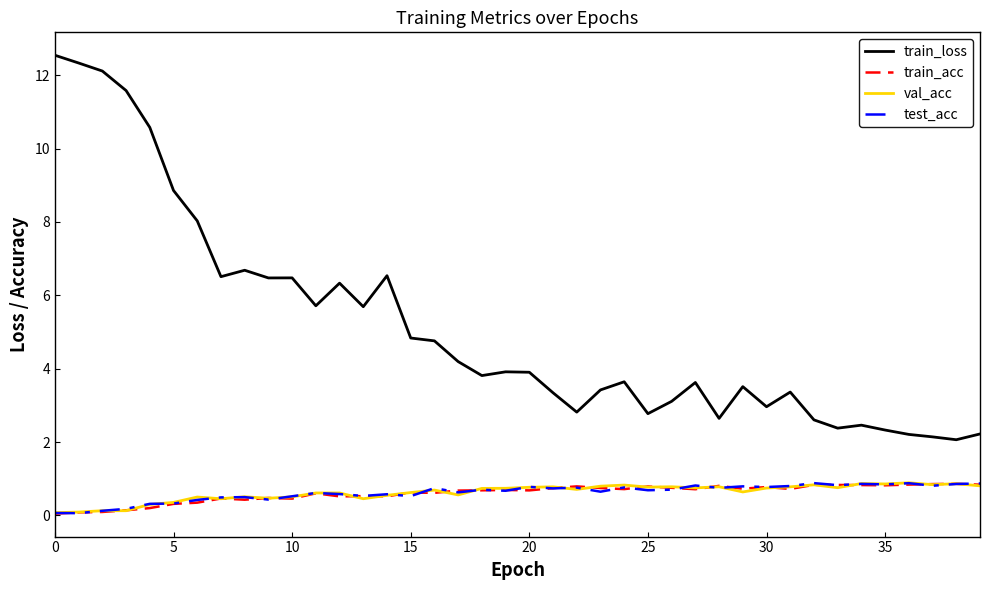

Which series has the largest range (max minus min)?

train_loss